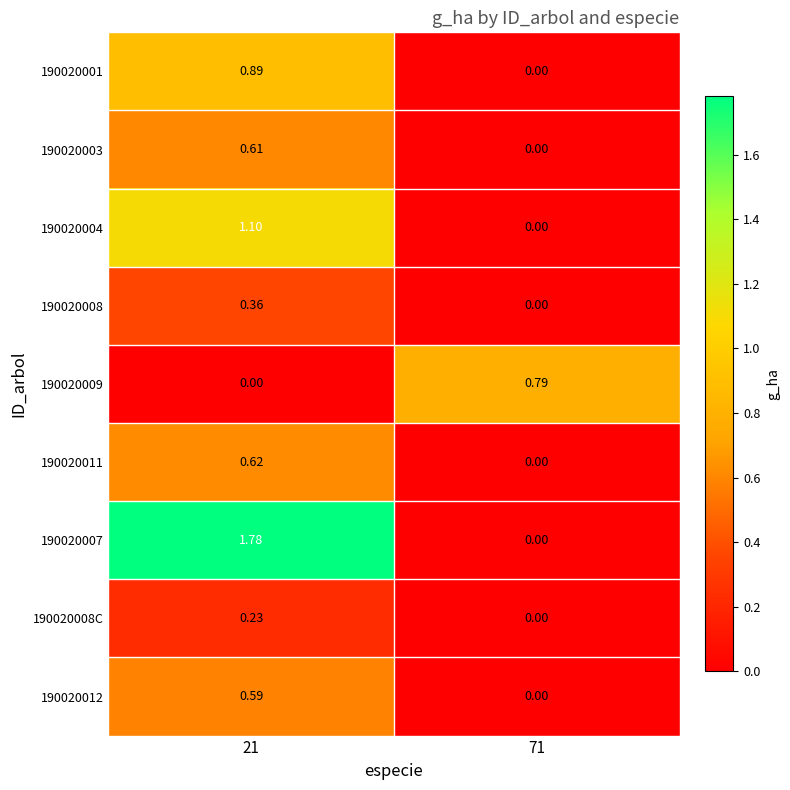

Count the number of categories in the chart.

2